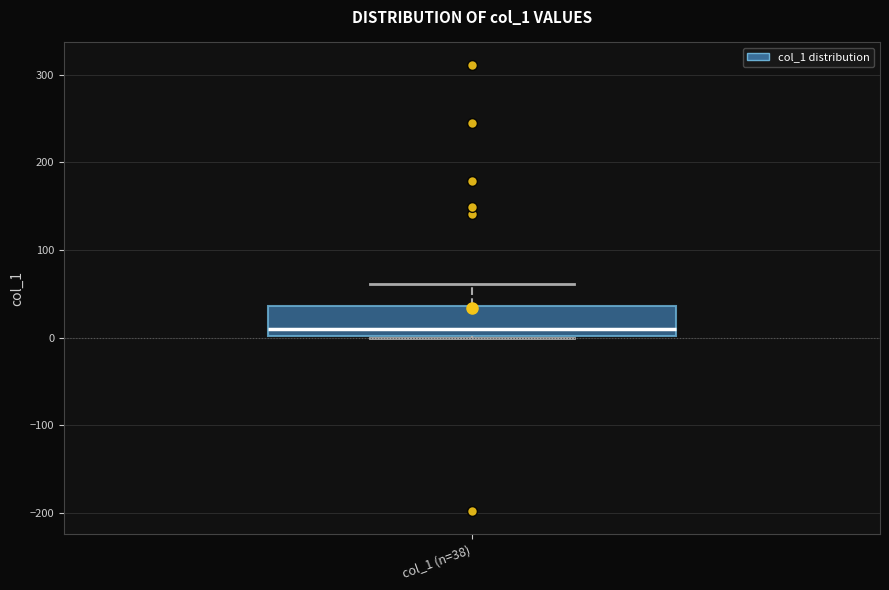

Where does the upper whisker of the box for col_1 (n=38) end on the y-axis? The values are not printed on the chart, so give them approximately, as read against the axis.

60